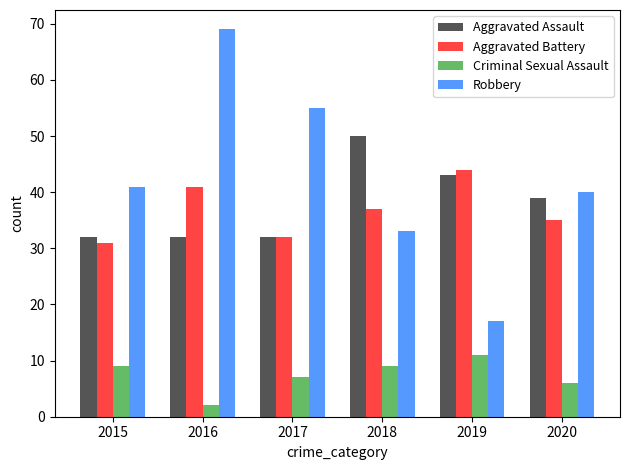

What is the difference between the highest and lowest values at 2018?

41